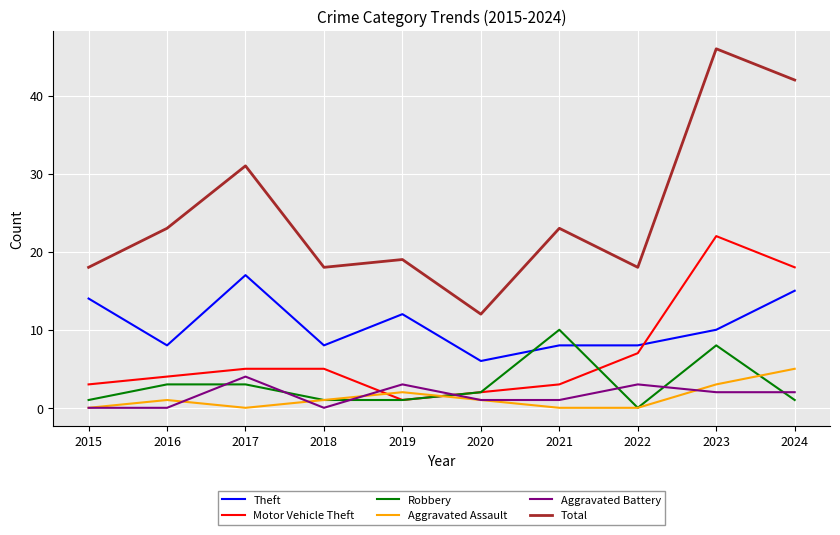

What is the difference between the Total values at 2019 and 2021?

4